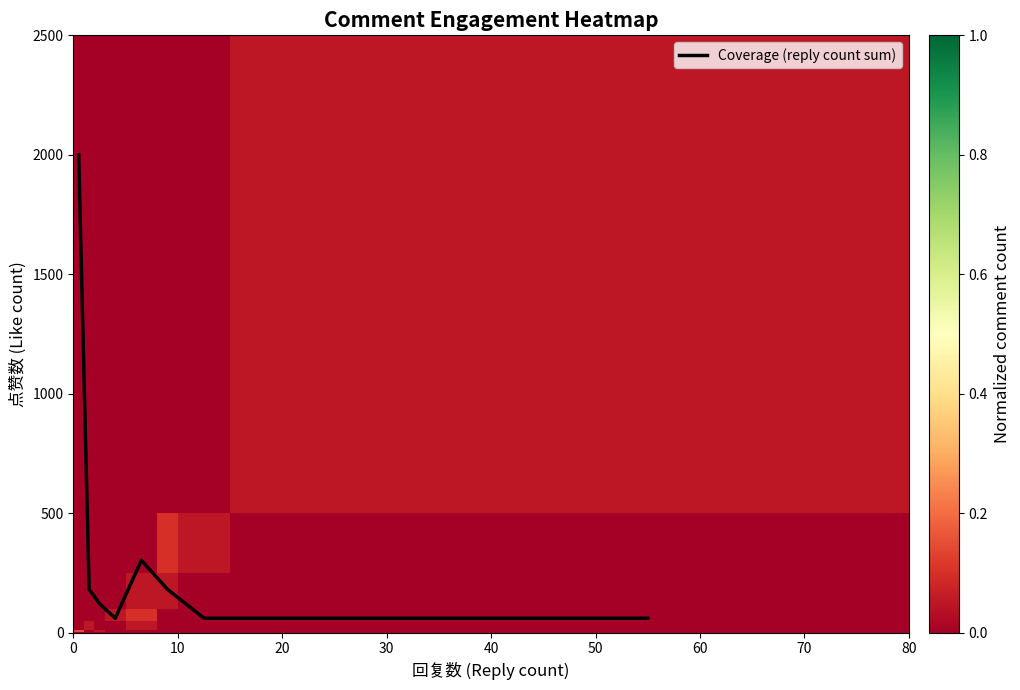

What is the lowest value of the Coverage (reply count sum) series?

60.6